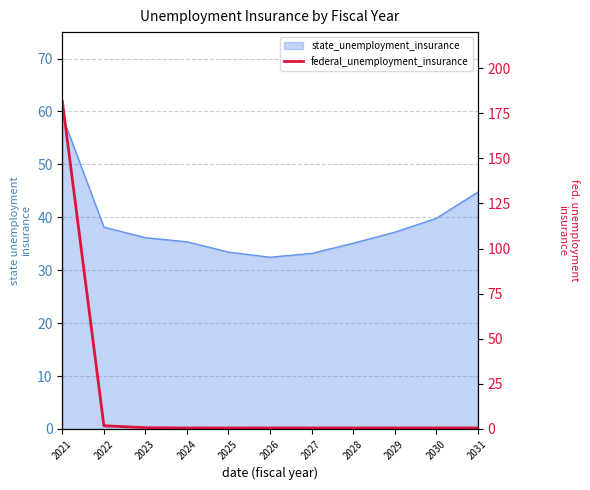

True or false: the data has more than 1 interior local peaks.

False